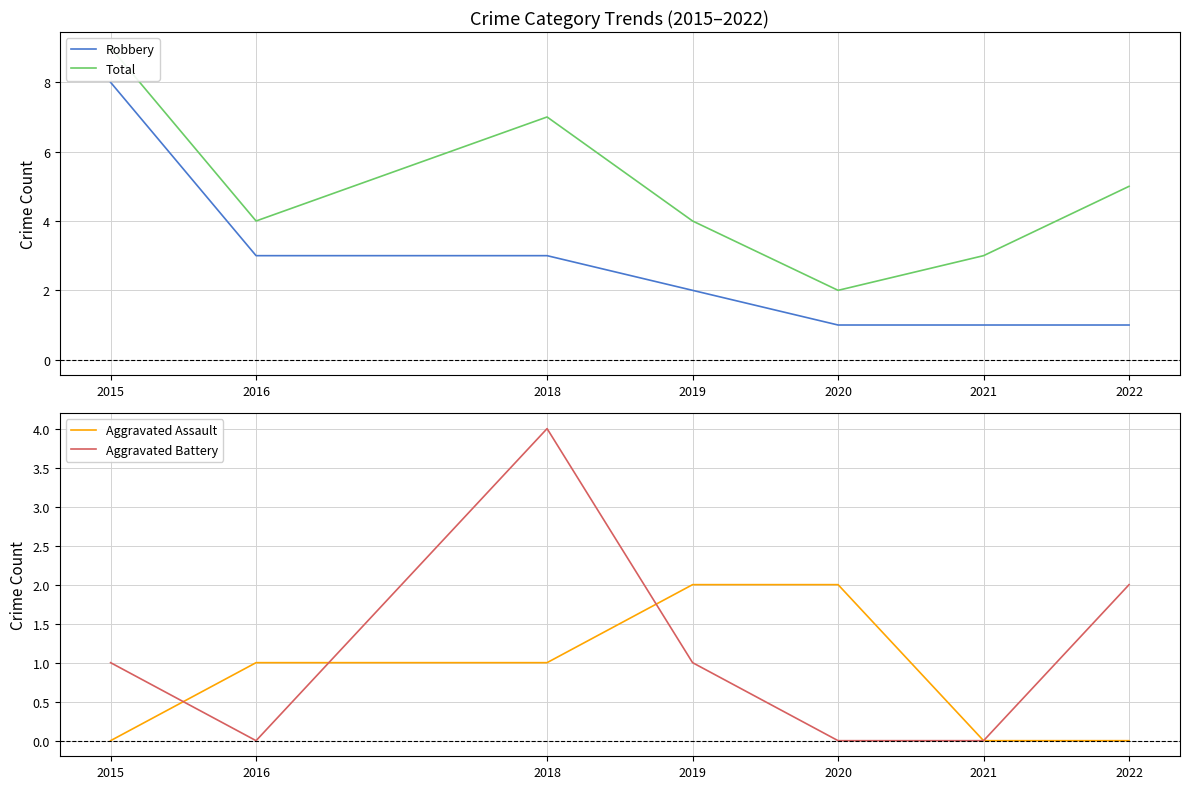

What is the value of the Total point at the 2nd from the left?

4